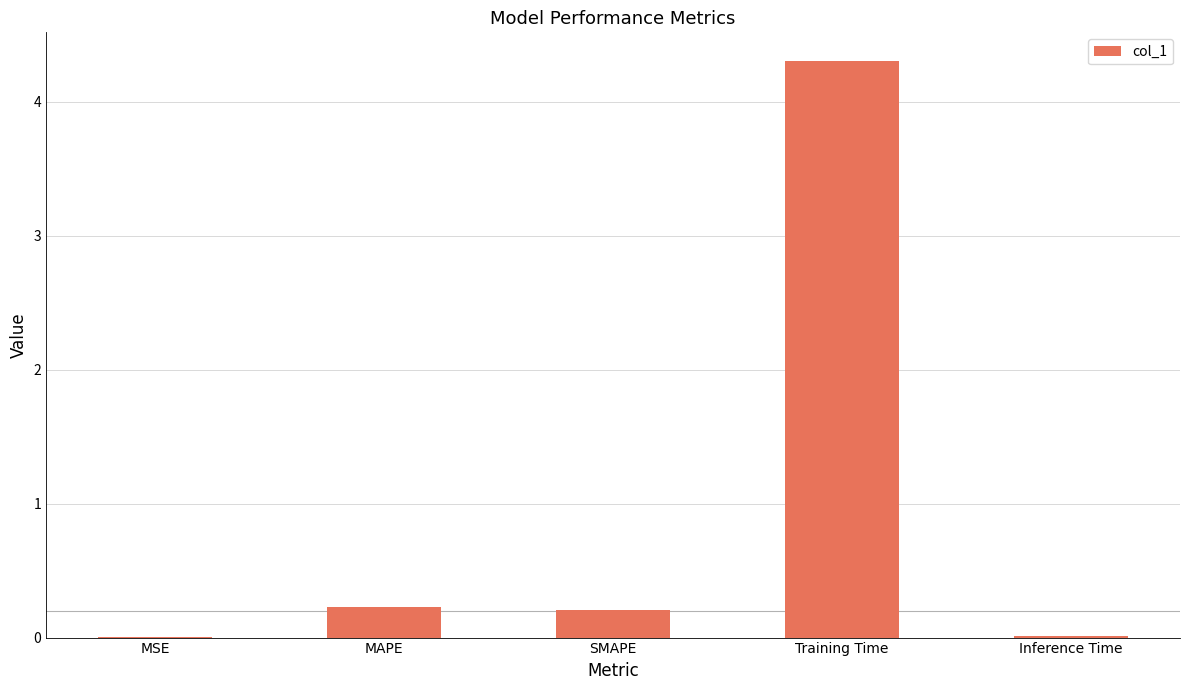

Which label corresponds to the largest value in the chart?

Training Time